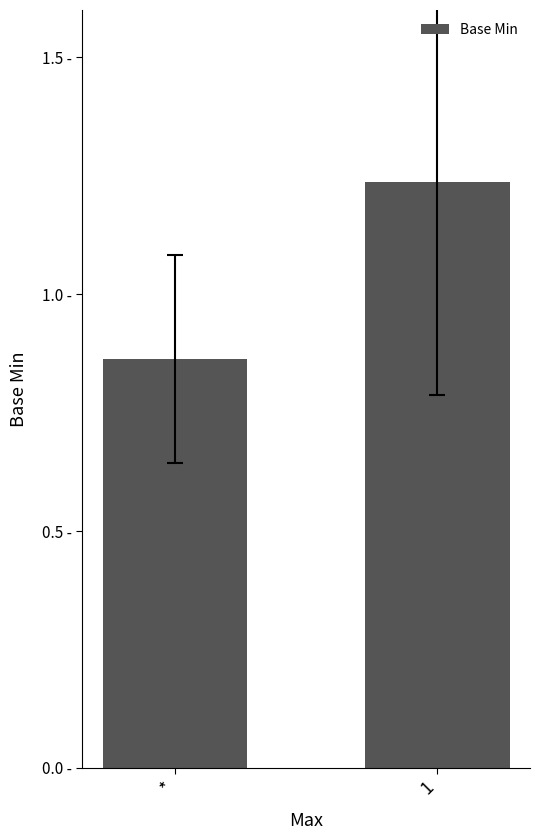

Does the chart contain any negative values?

No